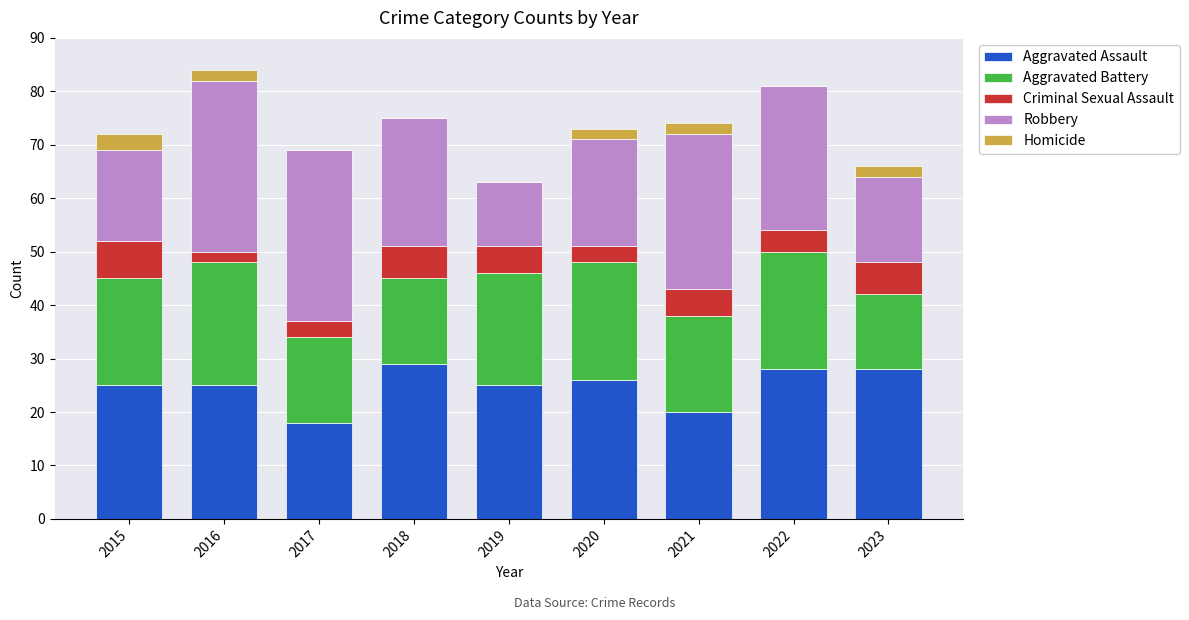

Is it true that Aggravated Assault equals 46 at 2018?

False